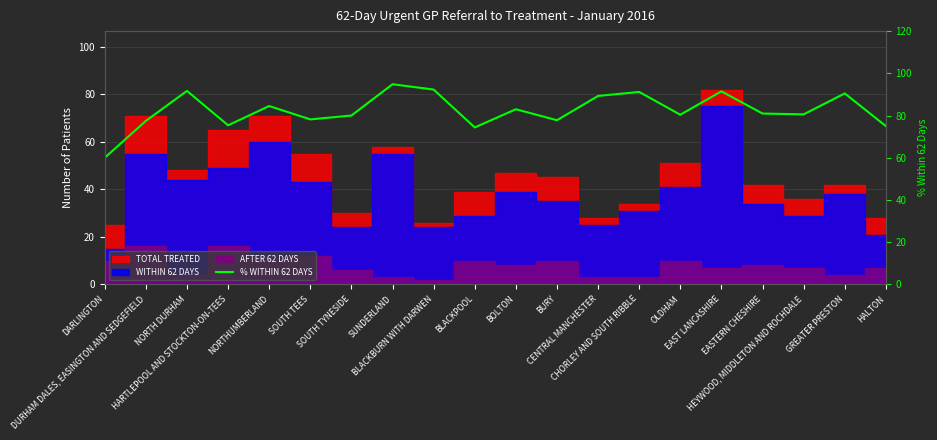

Where is the first local minimum?

HARTLEPOOL AND STOCKTON-ON-TEES